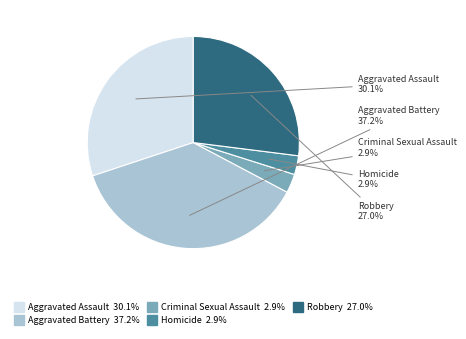

How many slices are in this pie chart?

5